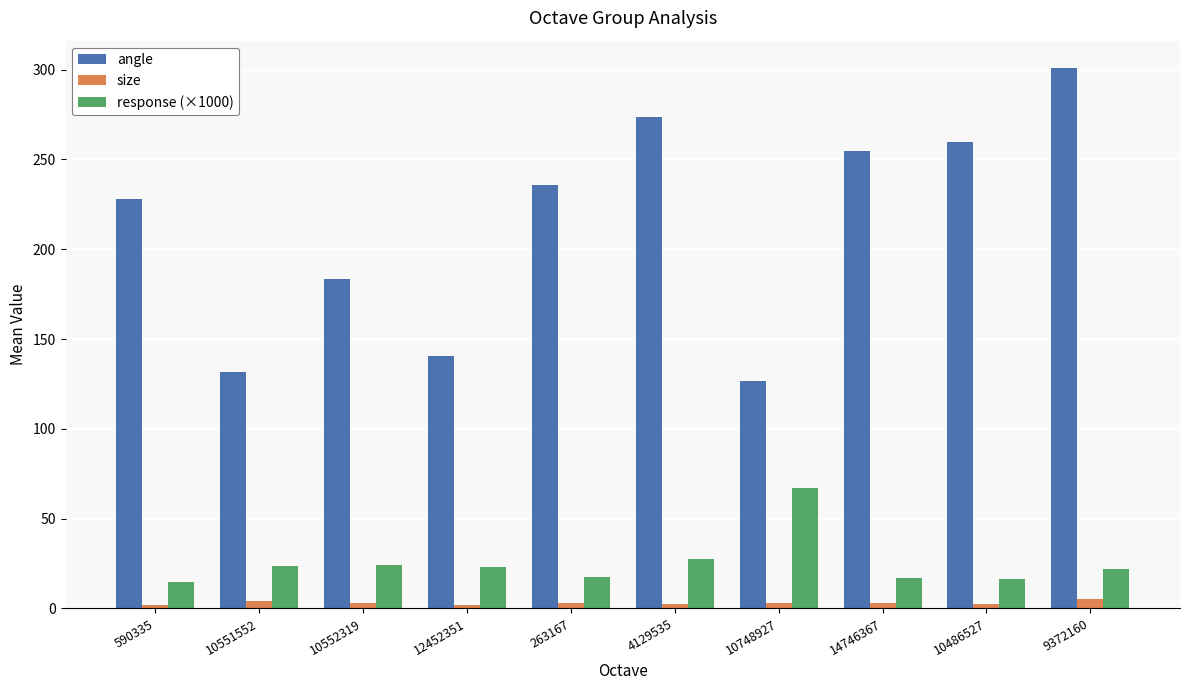

What is the difference between the second highest and minimum values in the response (×1000) series?

13.2